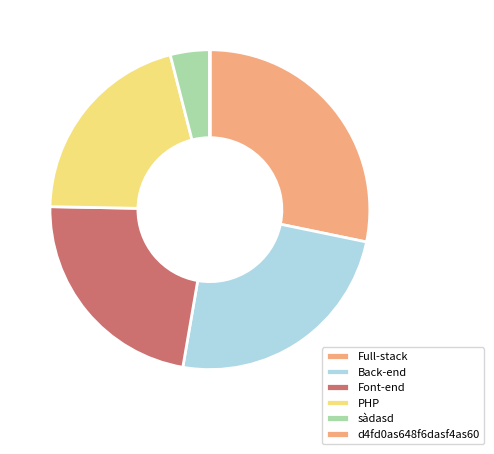

True or false: Back-end accounts for 18% of the total.

False